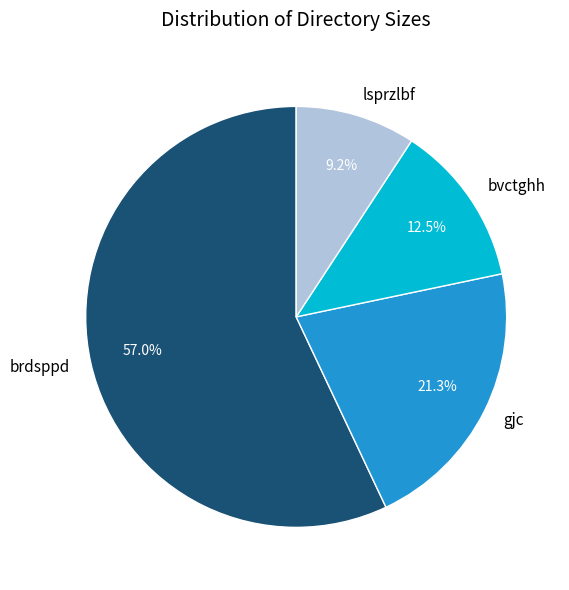

Which slice represents more than half of the pie?

brdsppd